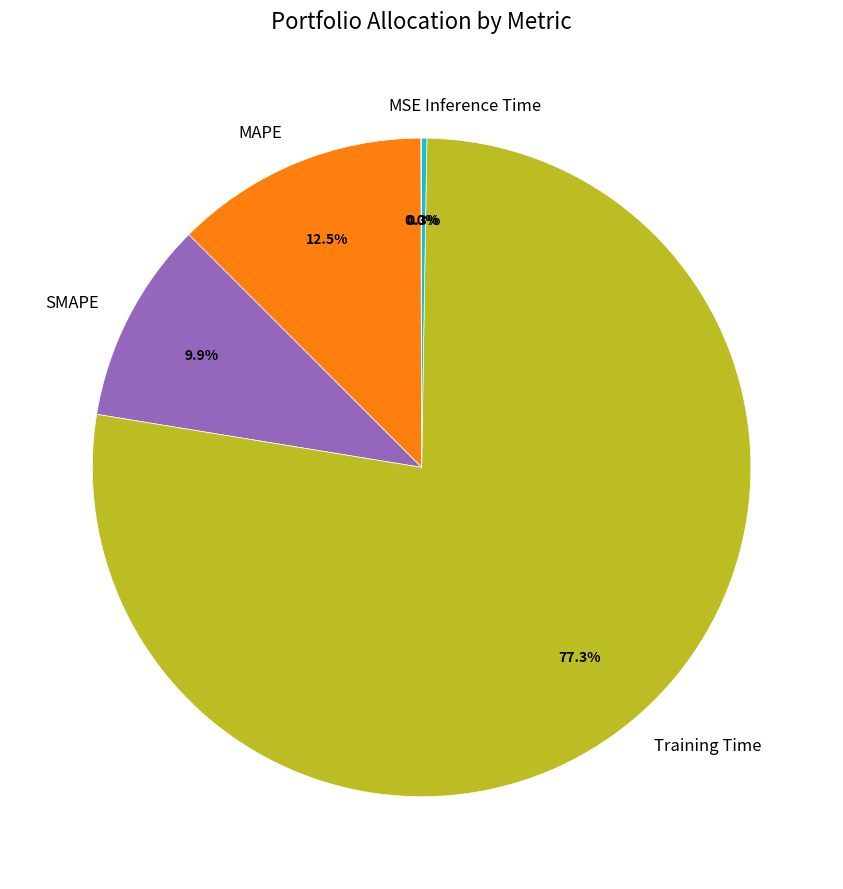

Which category has the biggest portion of the pie?

Training Time